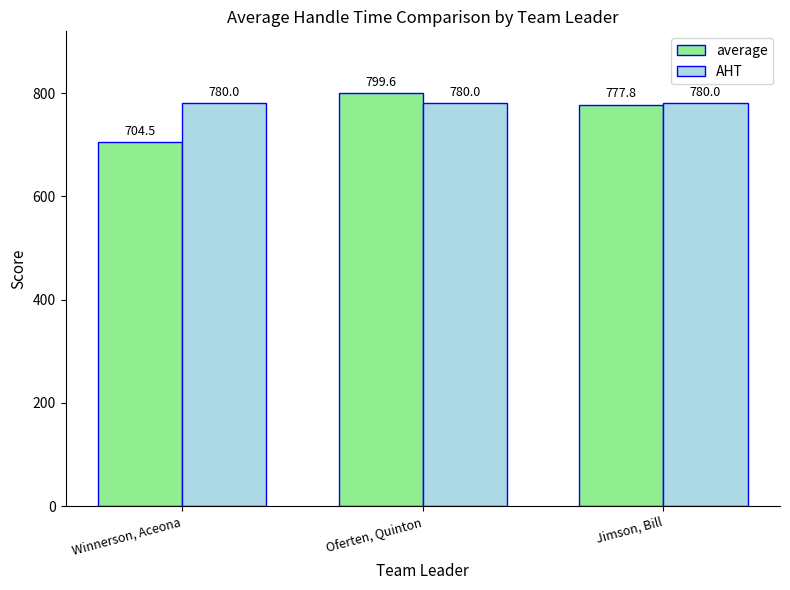

Which series has the largest range (max minus min)?

average